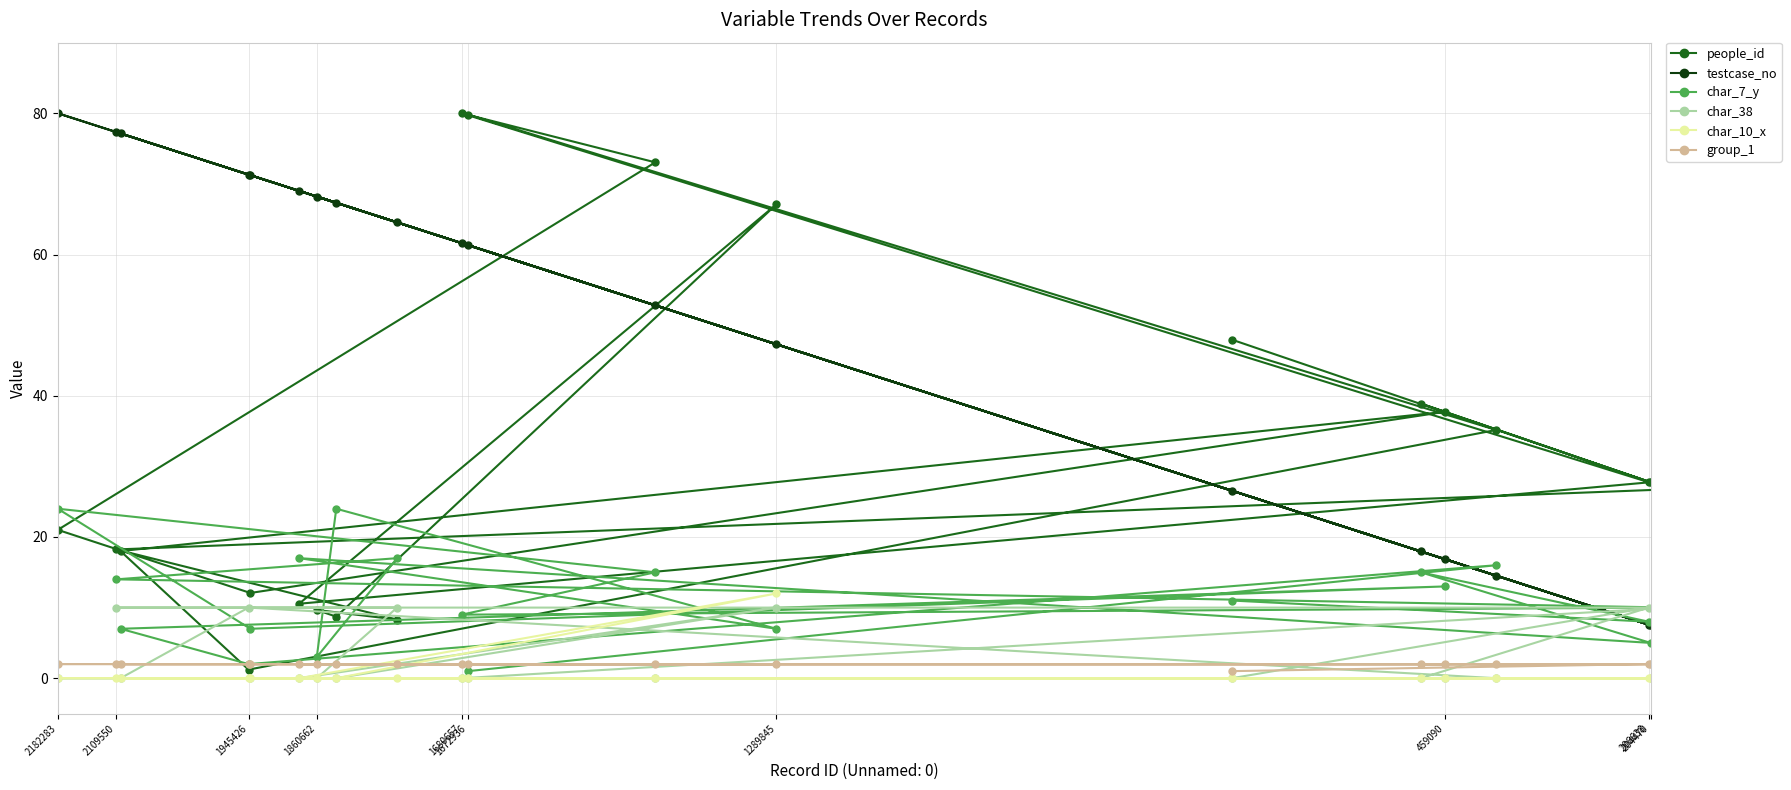

Which series has the largest total across all categories?

testcase_no